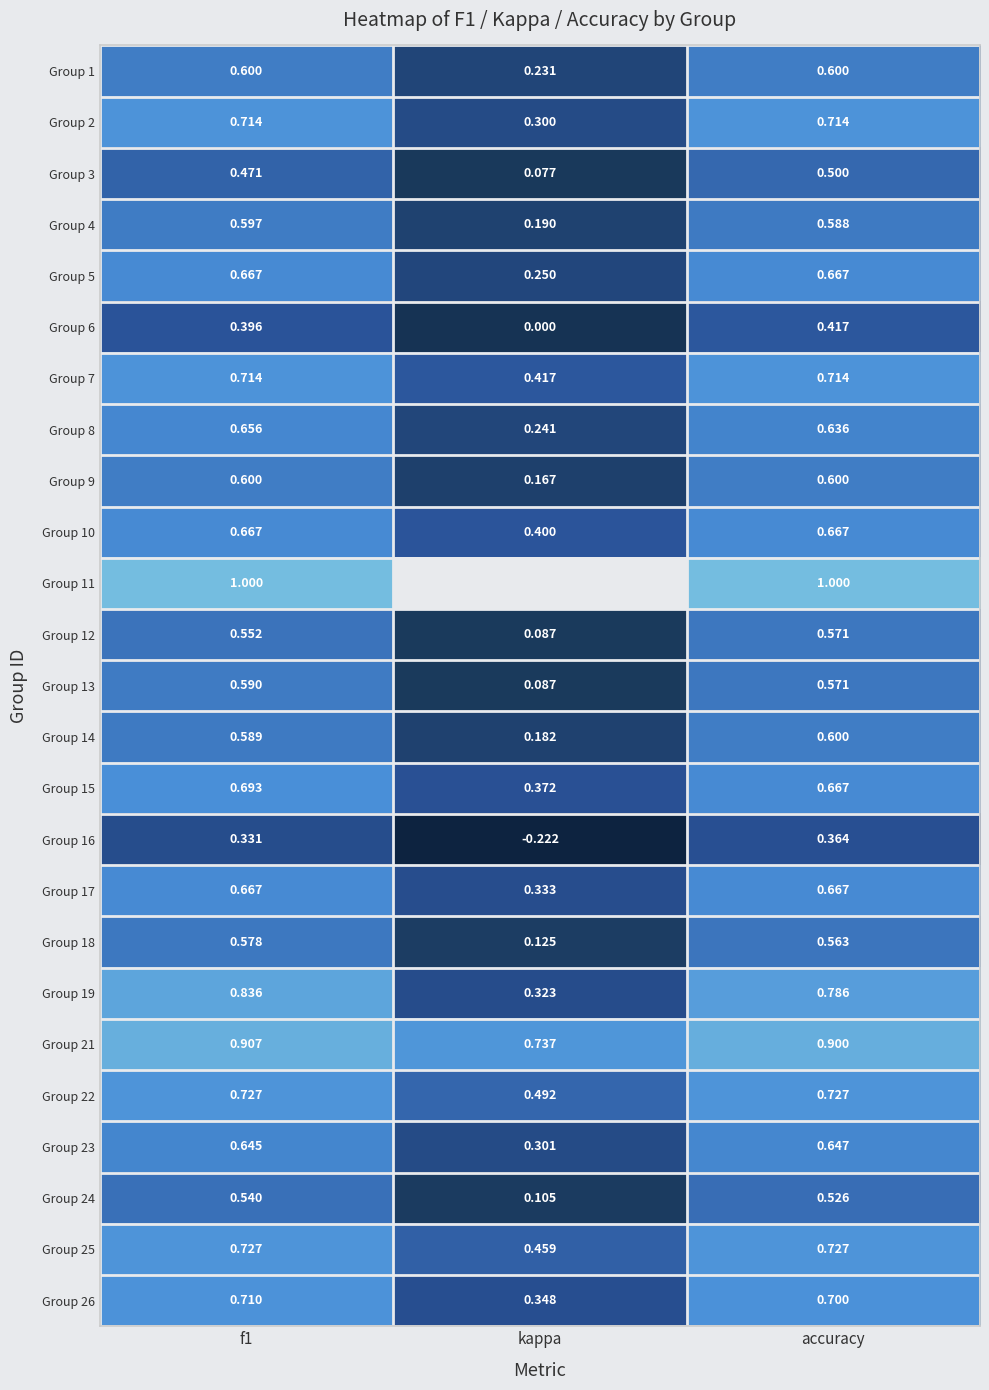

How many categories are shown in the chart?

3